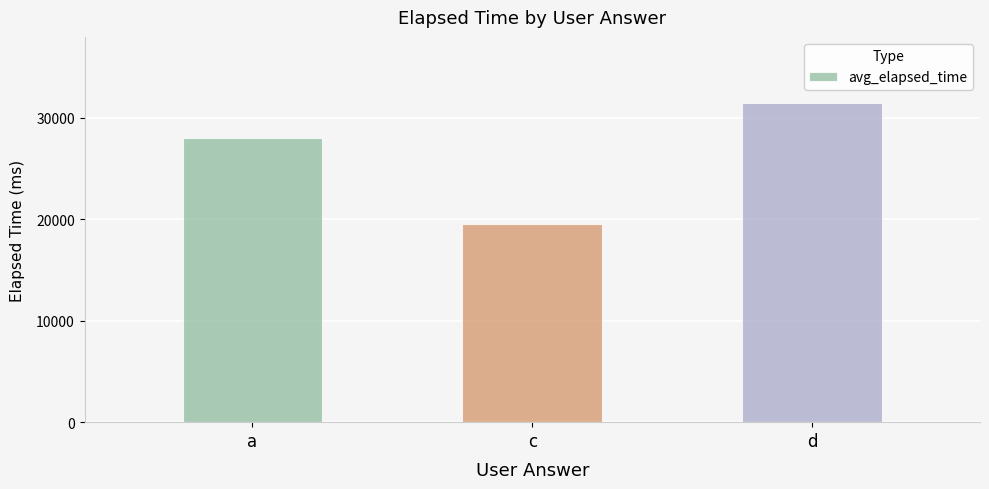

At which label is the value closest to 25500?

a